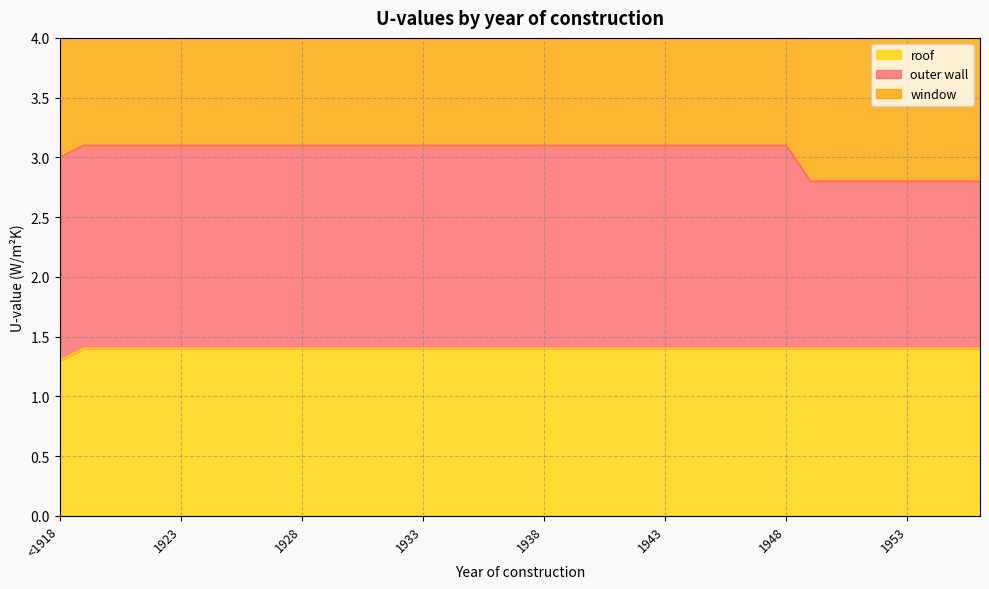

What is the maximum value for roof?

1.4